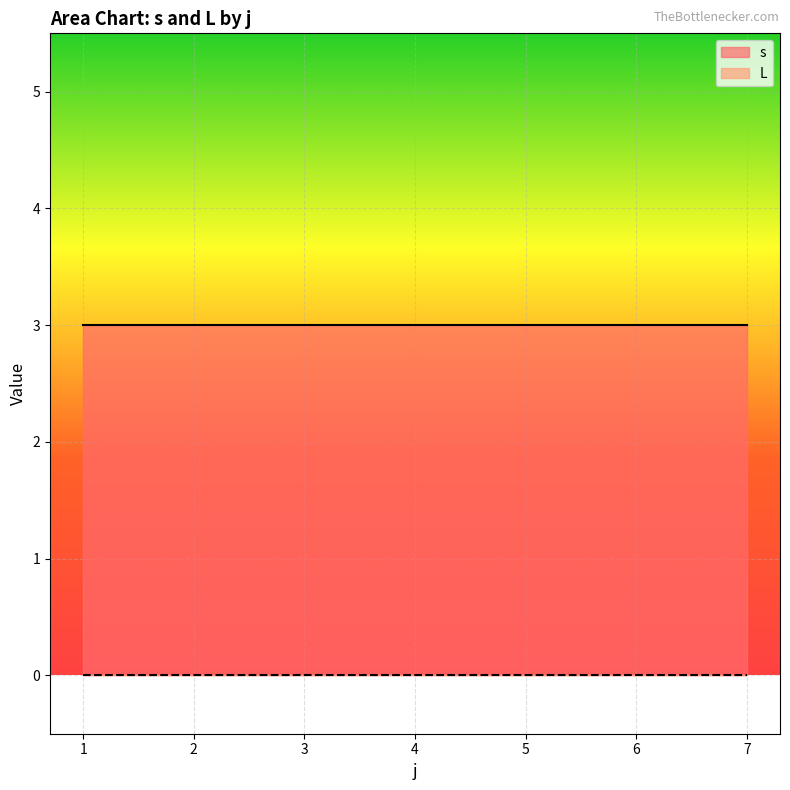

The s series shows 1 at 4. True or false?

False